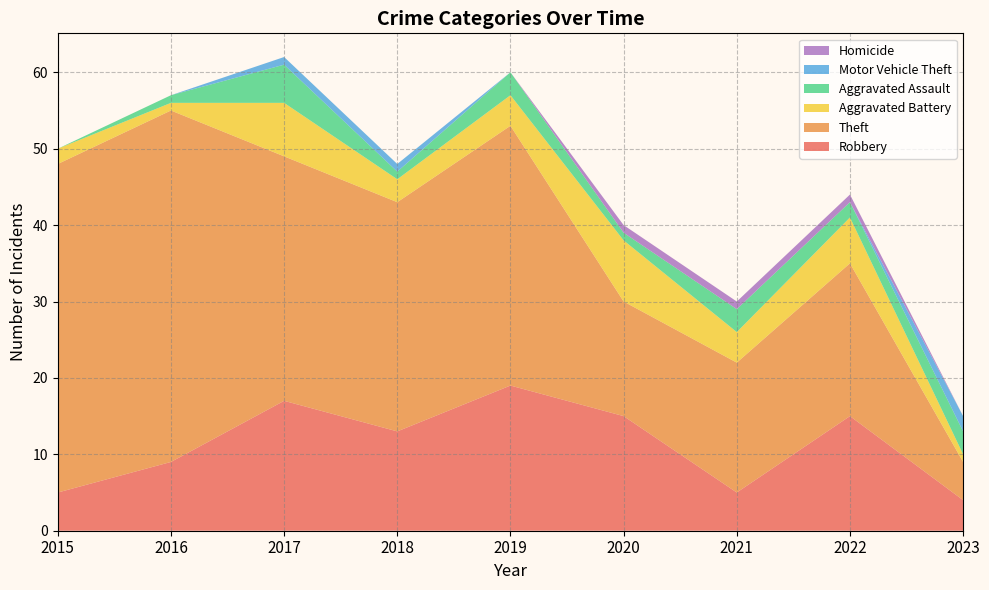

Reading right to left, extract all data points from this chart.

Robbery: 4	15	5	15	19	13	17	9	5
Theft: 5	20	17	15	34	30	32	46	43
Aggravated Battery: 1	6	4	8	4	3	7	1	2
Aggravated Assault: 3	2	3	1	3	1	5	1	0
Motor Vehicle Theft: 2	0	0	0	0	1	1	0	0
Homicide: 0	1	1	1	0	0	0	0	0